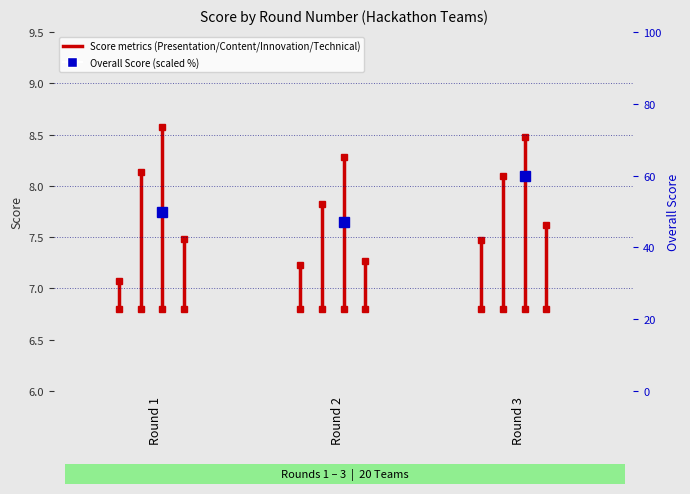

What is the value of the Technical Score point at the 1st from the left?

6.8